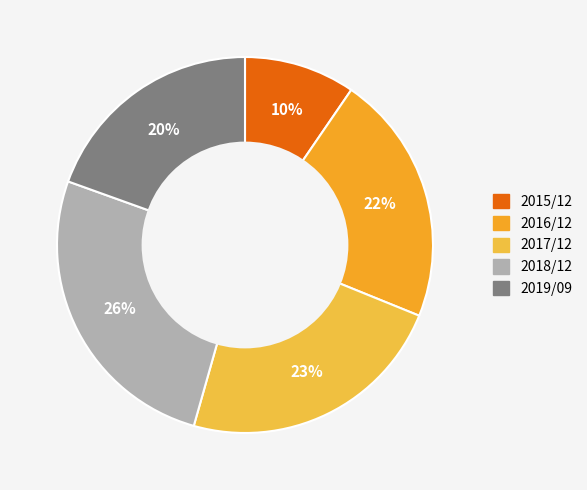

The 2018/12 slice represents 26% of the pie. True or false?

True